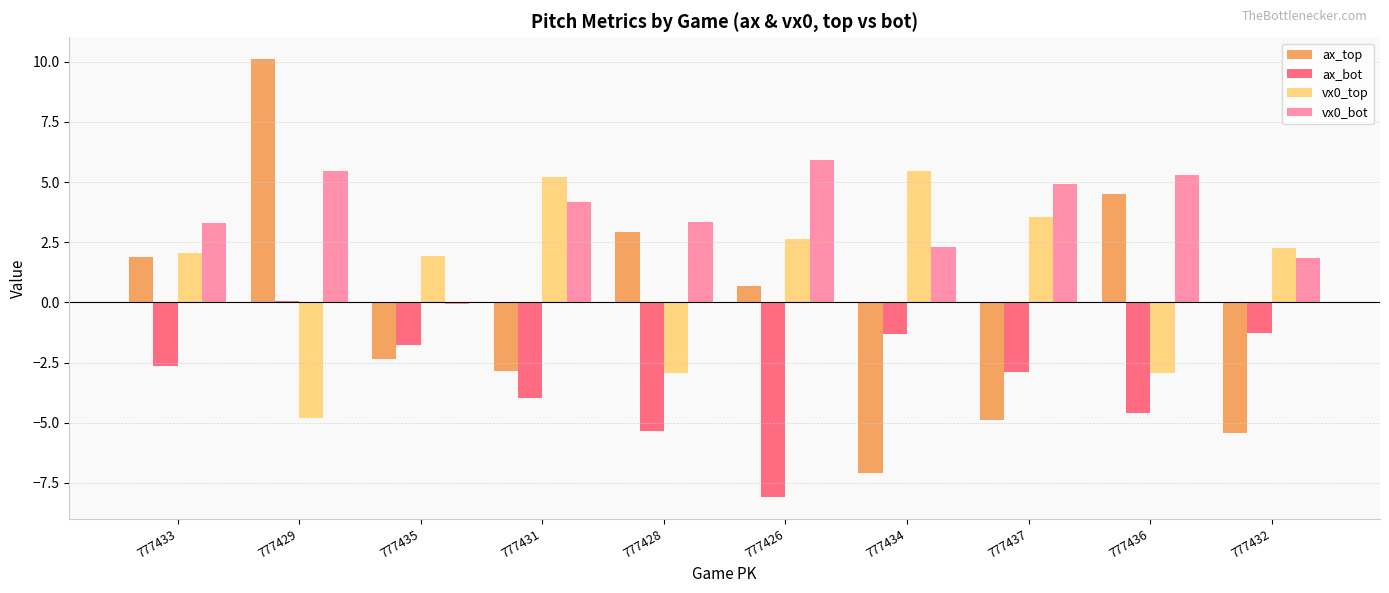

Where is ax_top nearest to the value 1?

777426